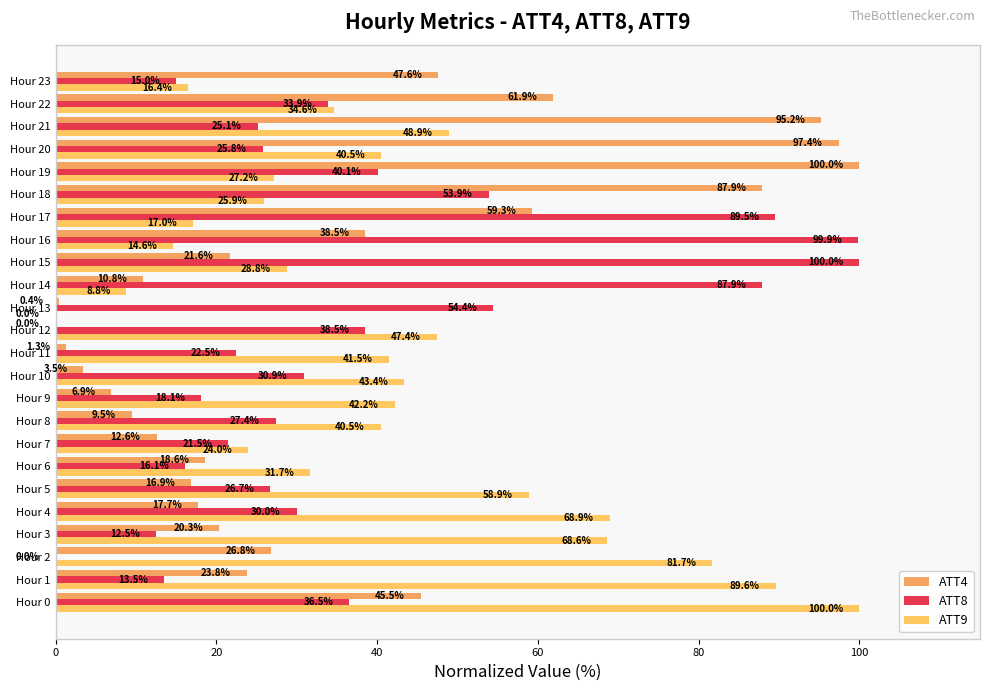

How many data points in ATT4 are above 21?

12